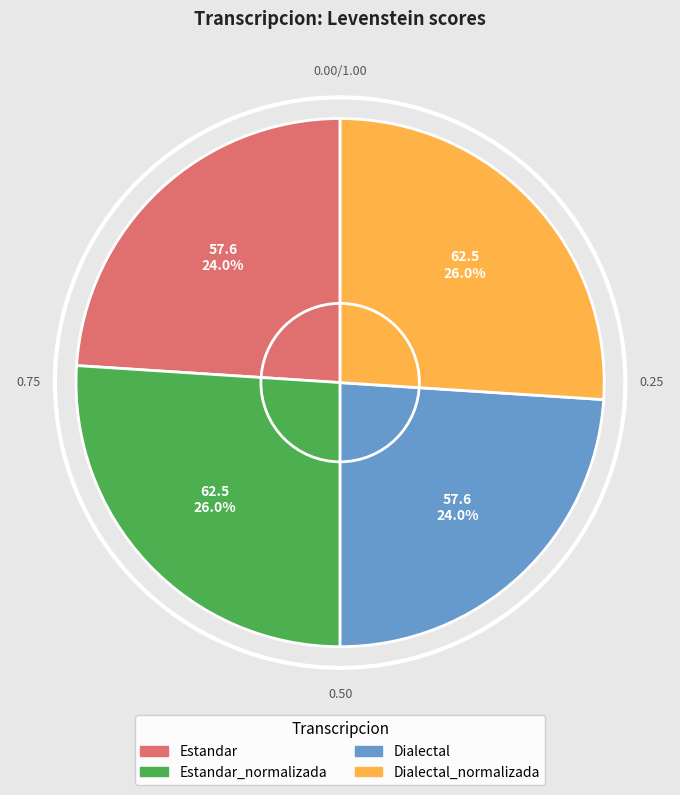

Does any single category account for the majority?

No